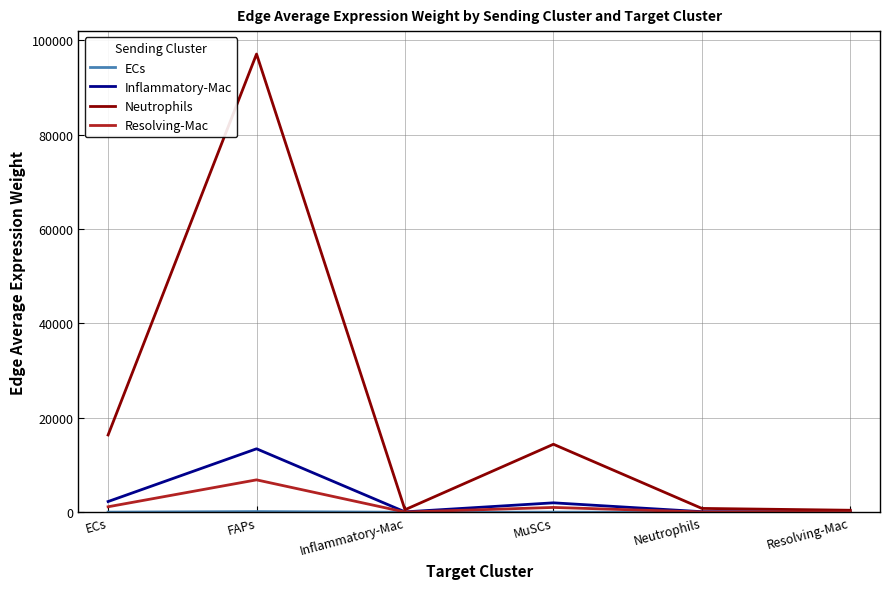

Which series has the largest range (max minus min)?

Neutrophils